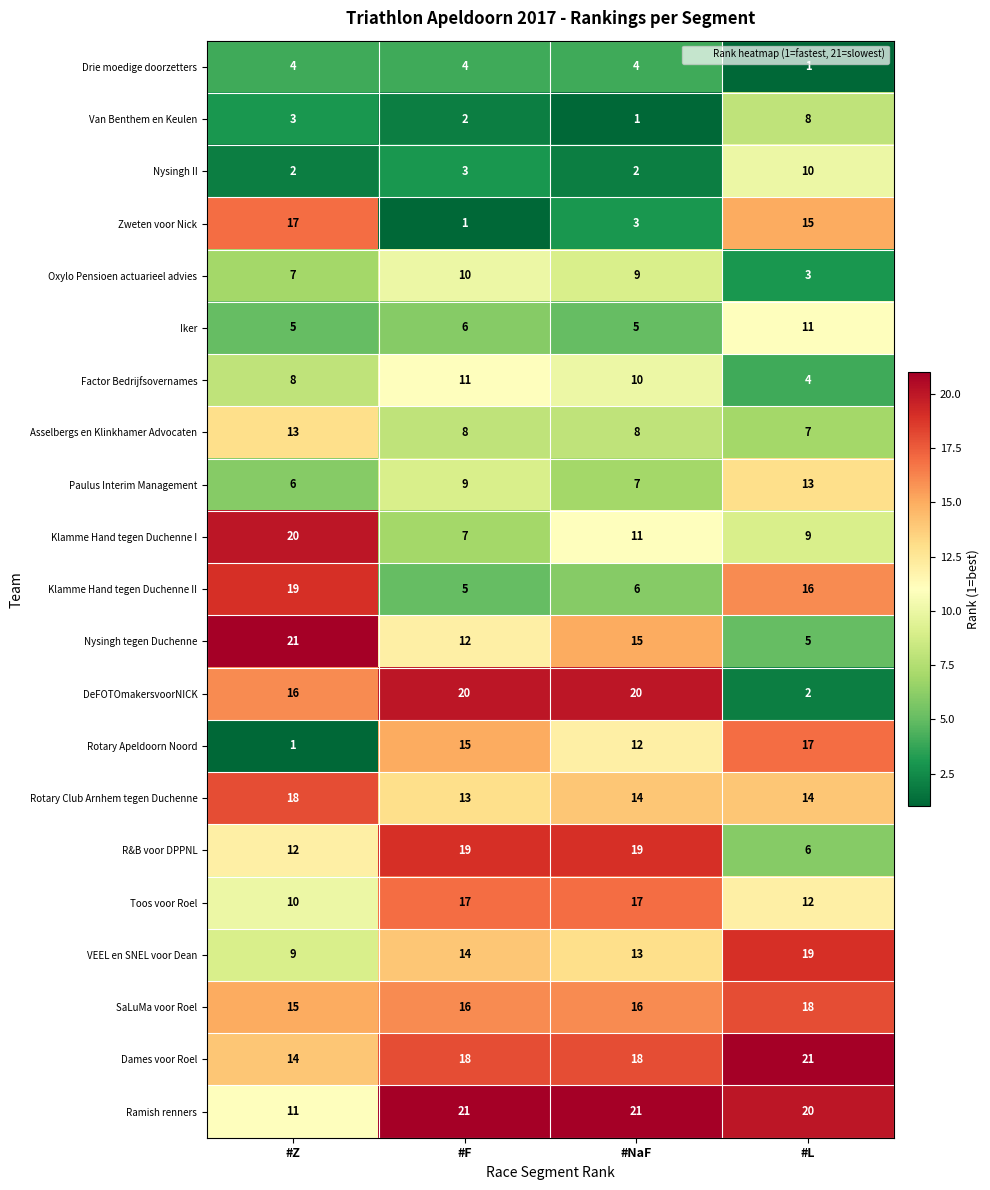

What is the approximate value of Klamme Hand tegen Duchenne II at #NaF?

6